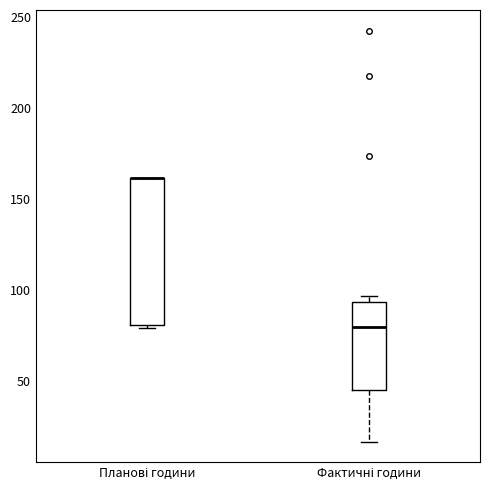

Reading left to right, transcribe this box plot: for each box, give where its median line is, the range the box spans, and where its two whiskers end, as read against the y-axis. The values are not printed on the chart, so give them approximately, as read against the axis.

Планові години: median 160 (drawn on the box's upper edge), box 80 to 160, whiskers 80 (just below the box's lower edge) to 160
Фактичні години: median 80, box 45 to 95, whiskers 15 to 95 (just above the box's upper edge)